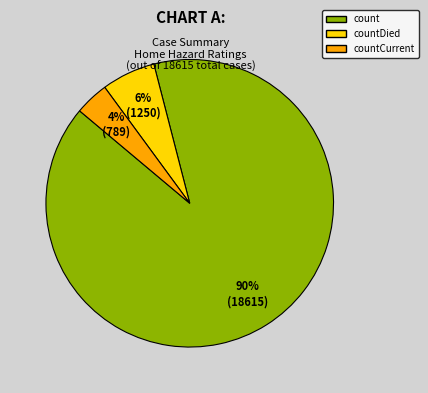

True or false: count accounts for 99% of the total.

False